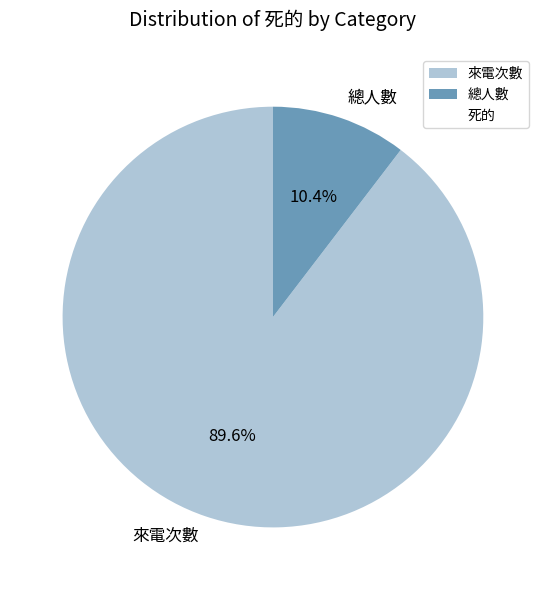

To the nearest percent, what portion does 來電次數 represent?

90%